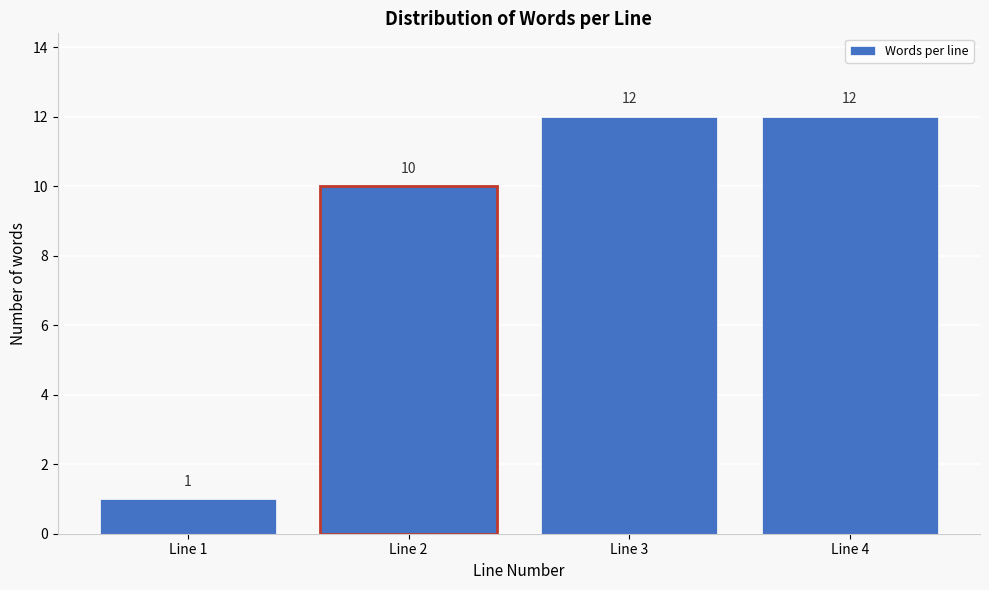

Reading left to right, what are all the values shown in this chart?

Line 1=1	Line 2=10	Line 3=12	Line 4=12